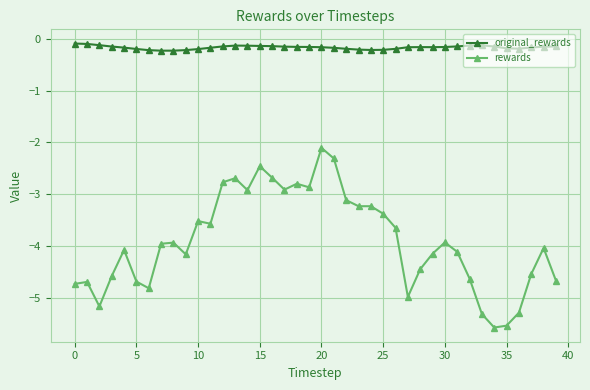

What is the lowest value of the rewards series?

-5.6